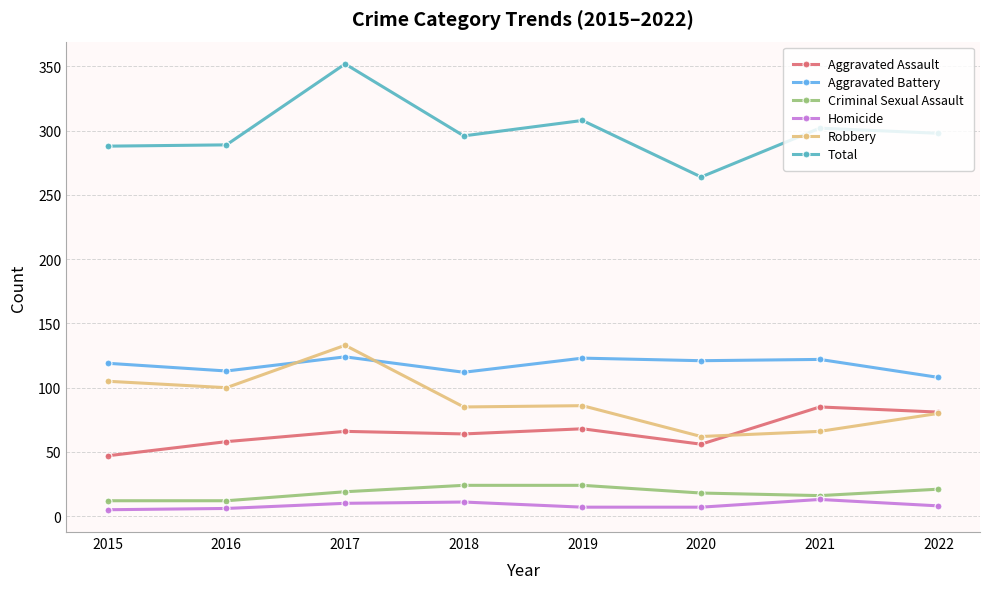

At which label does Aggravated Assault reach its peak?

2021